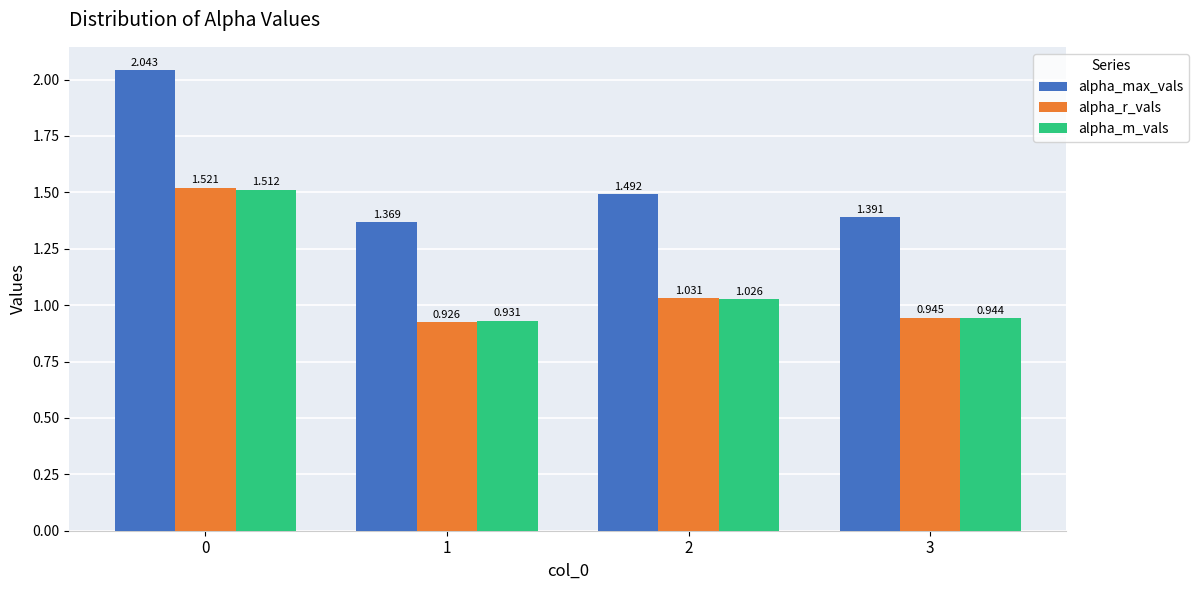

Which category has the lowest value in the alpha_m_vals series?

1